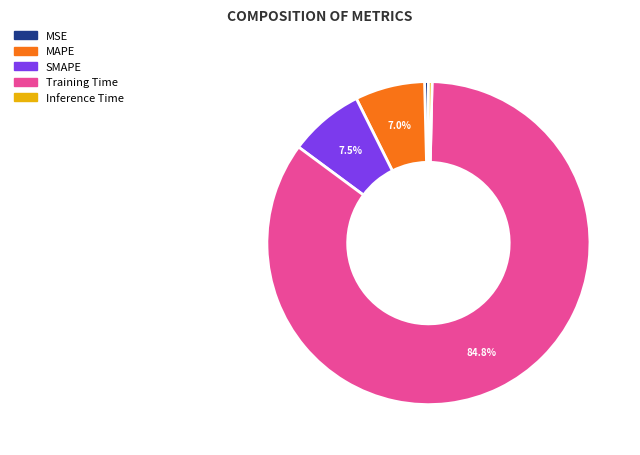

Which has a higher value, MAPE or Inference Time?

MAPE